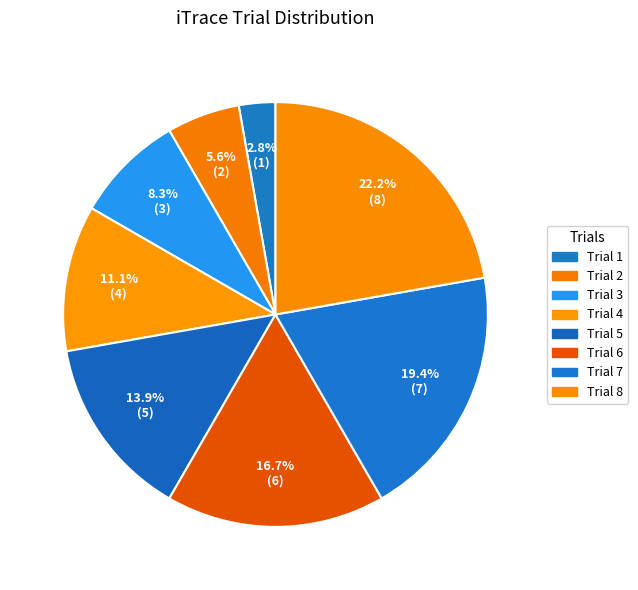

Count the number of slices in the pie.

8